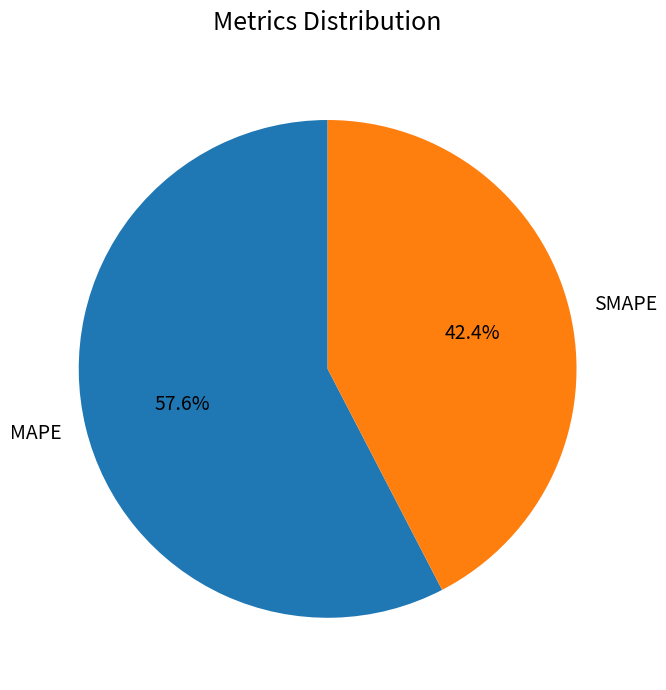

Count the number of slices in the pie.

2